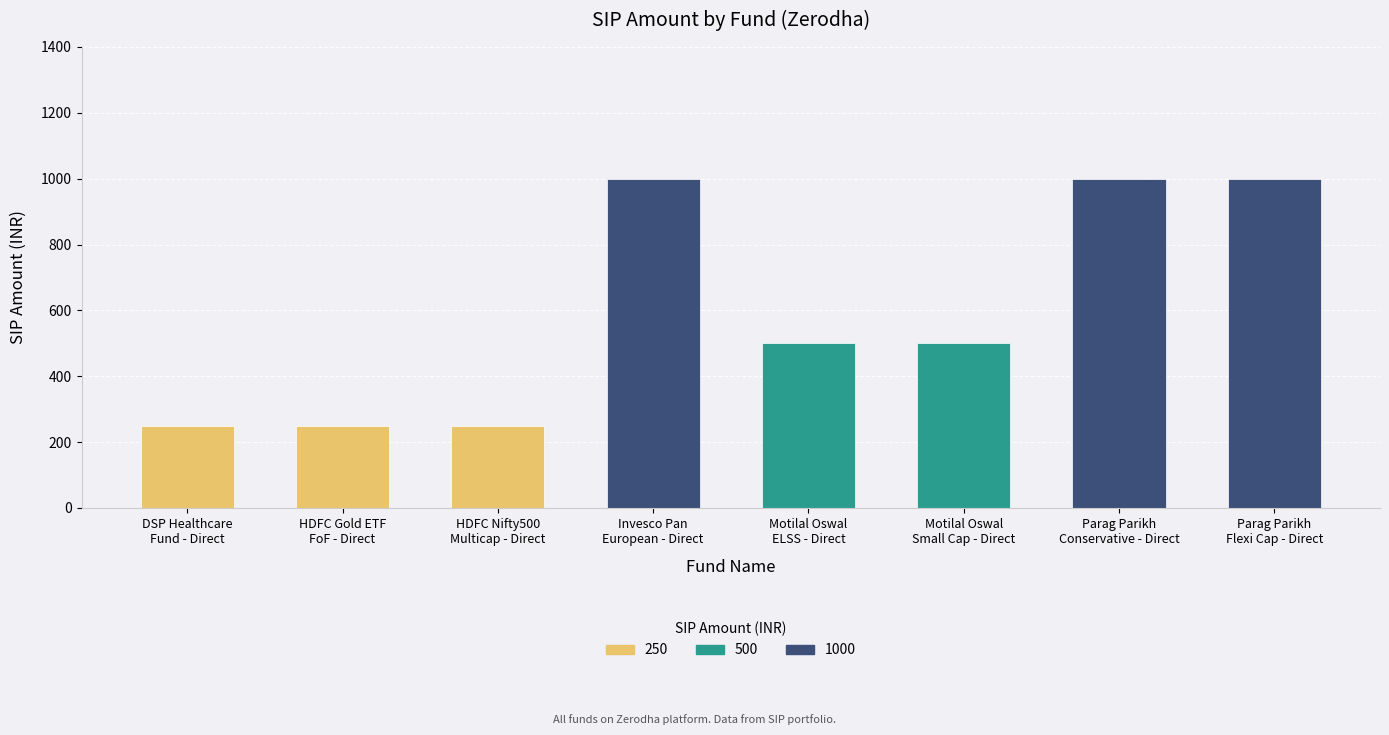

How many data points does each series have?

8